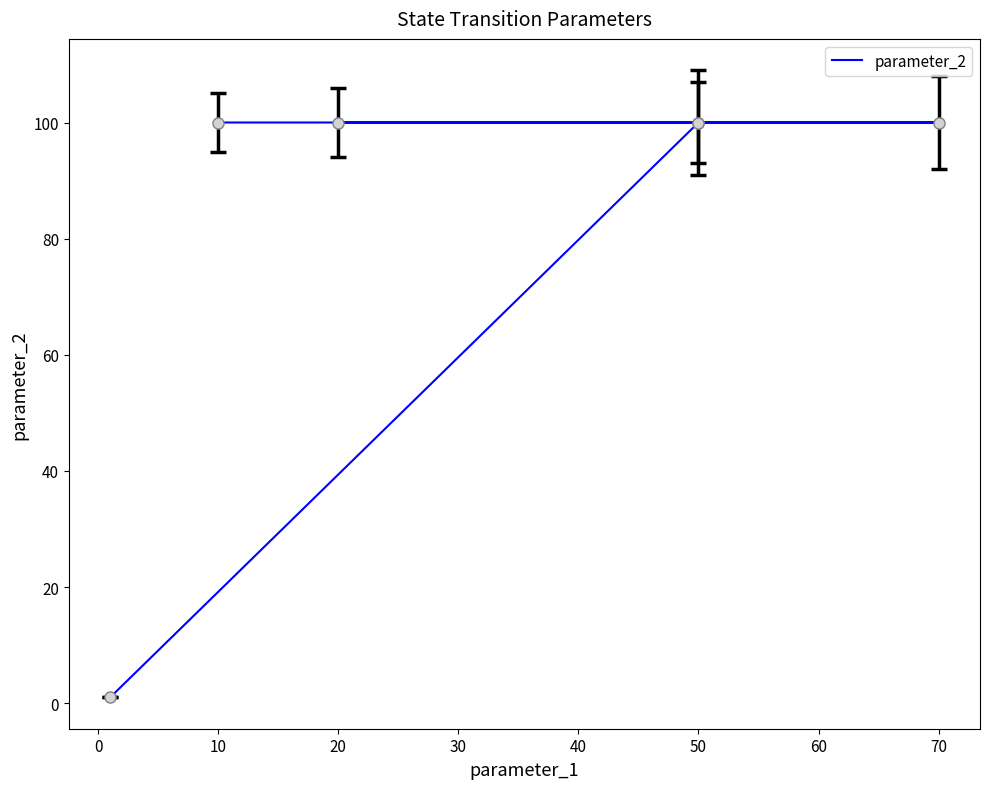

How many lines are shown in the chart?

1